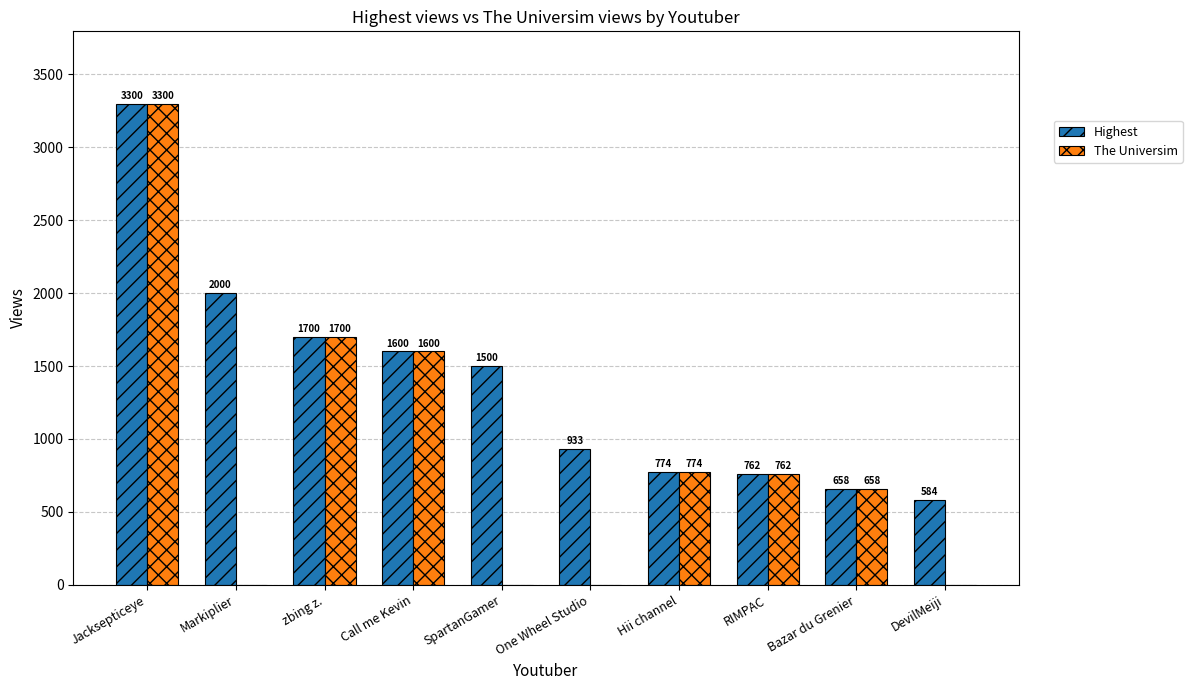

At which label is Highest closest to 1942?

Markiplier